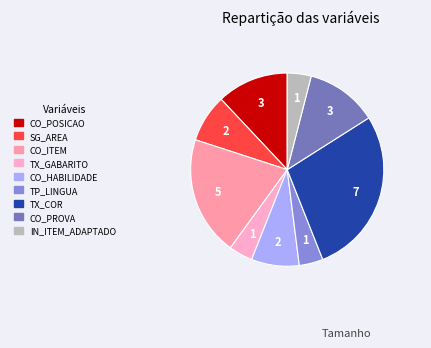

Is there a majority slice in this chart?

No